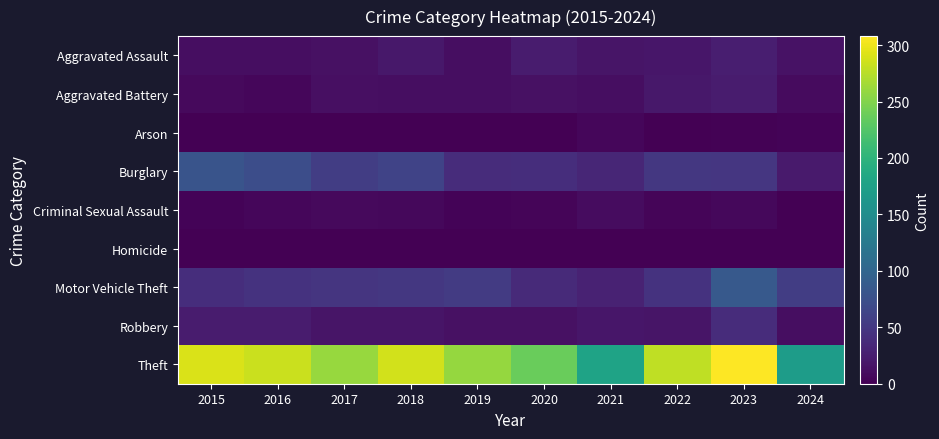

What is the difference between the highest and lowest values at 2018?

287